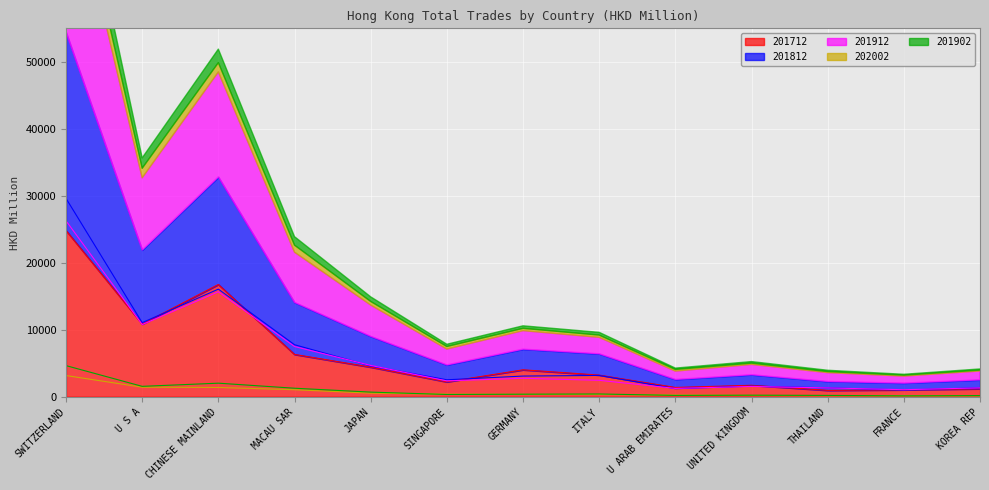

True or false: 201912 and 202002 cross at least once.

False